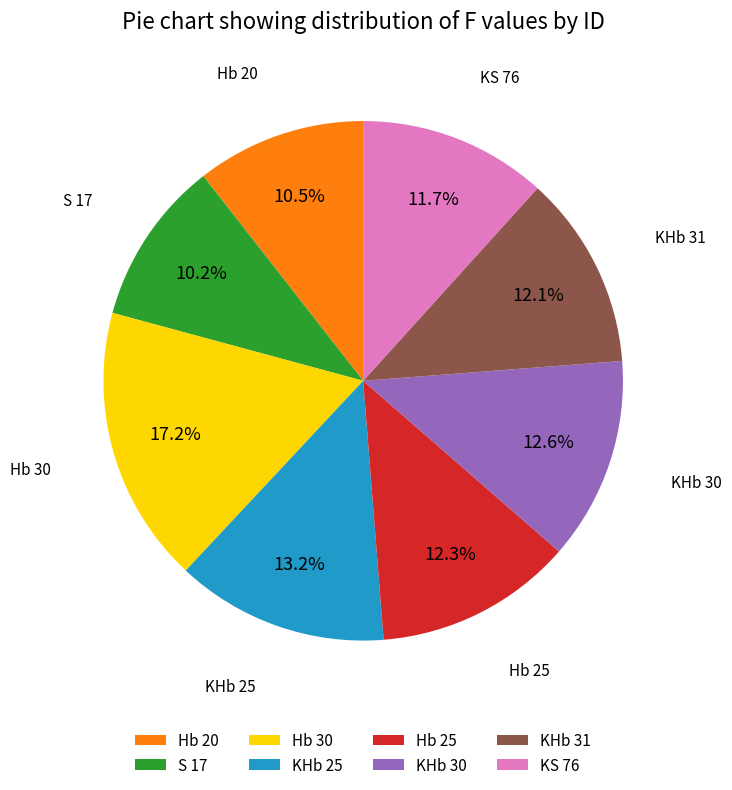

Is Hb 20 the majority of the pie?

No